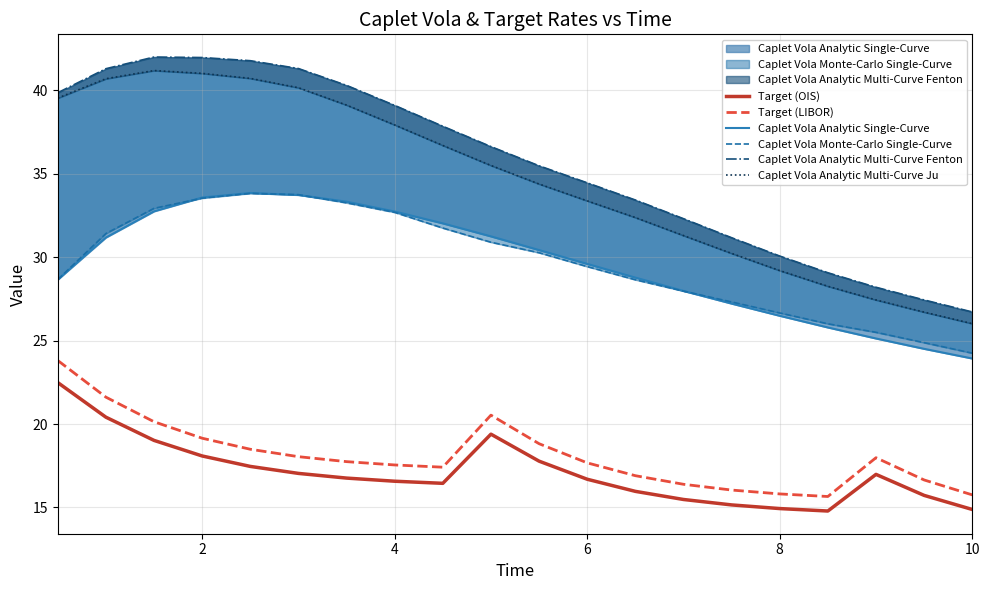

What is the value of the Caplet Vola Analytic Multi-Curve Ju point at the 20th from the left?

26.0